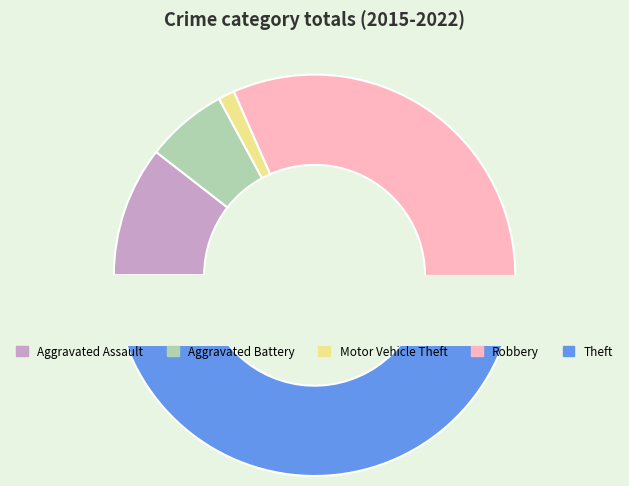

To the nearest percent, what is the combined percentage of Robbery and Theft?

82%